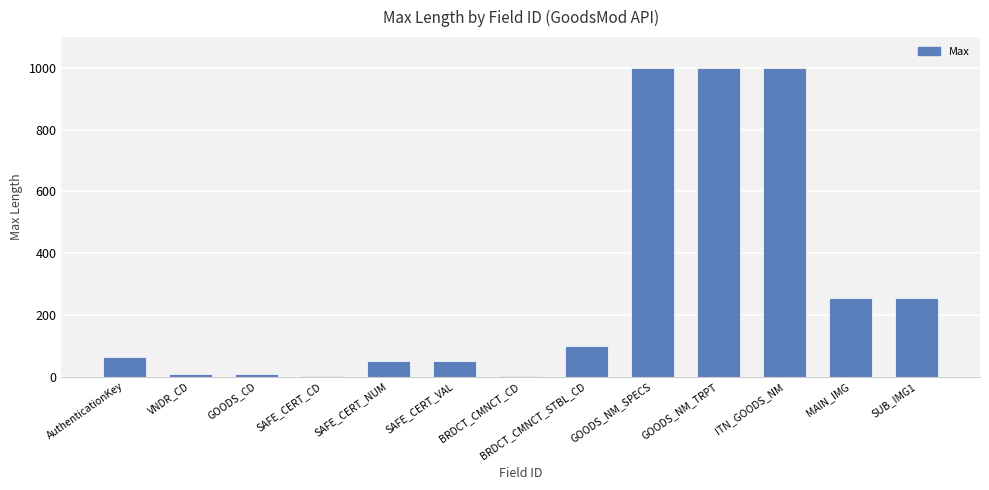

What is the sum of all values?

3794